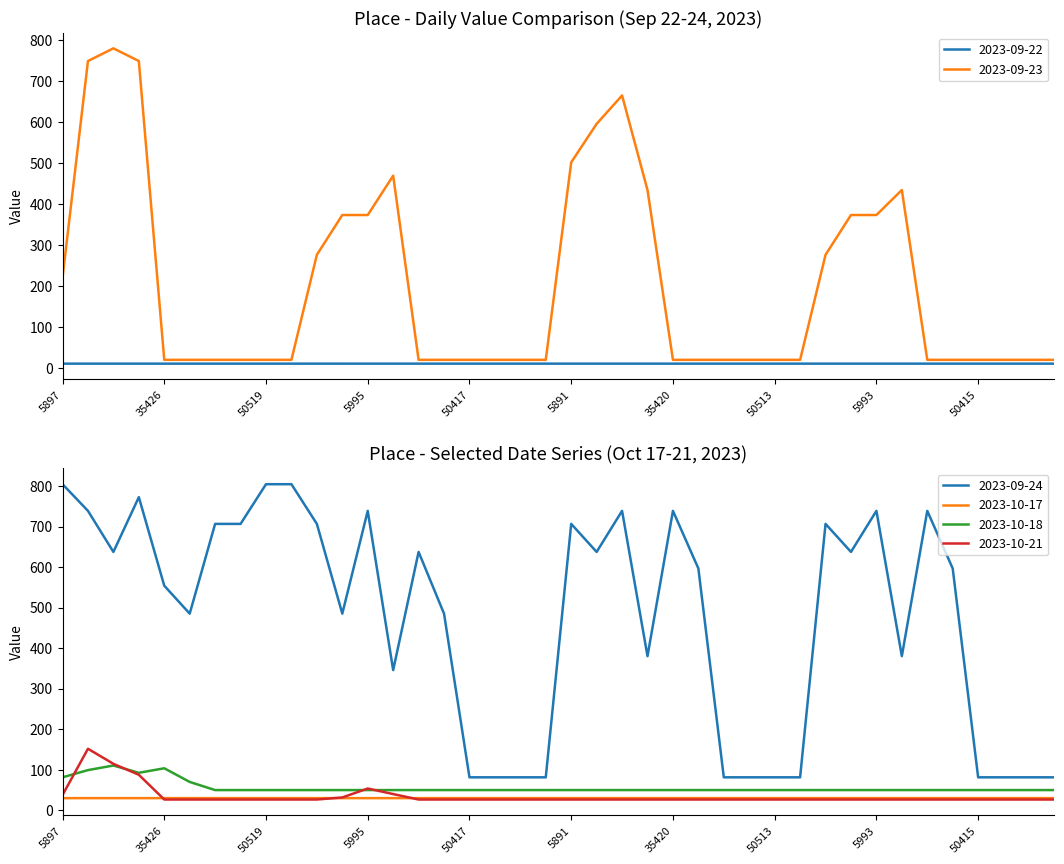

What is the difference between the maximum and minimum values in the 2023-09-24 series?

723.5